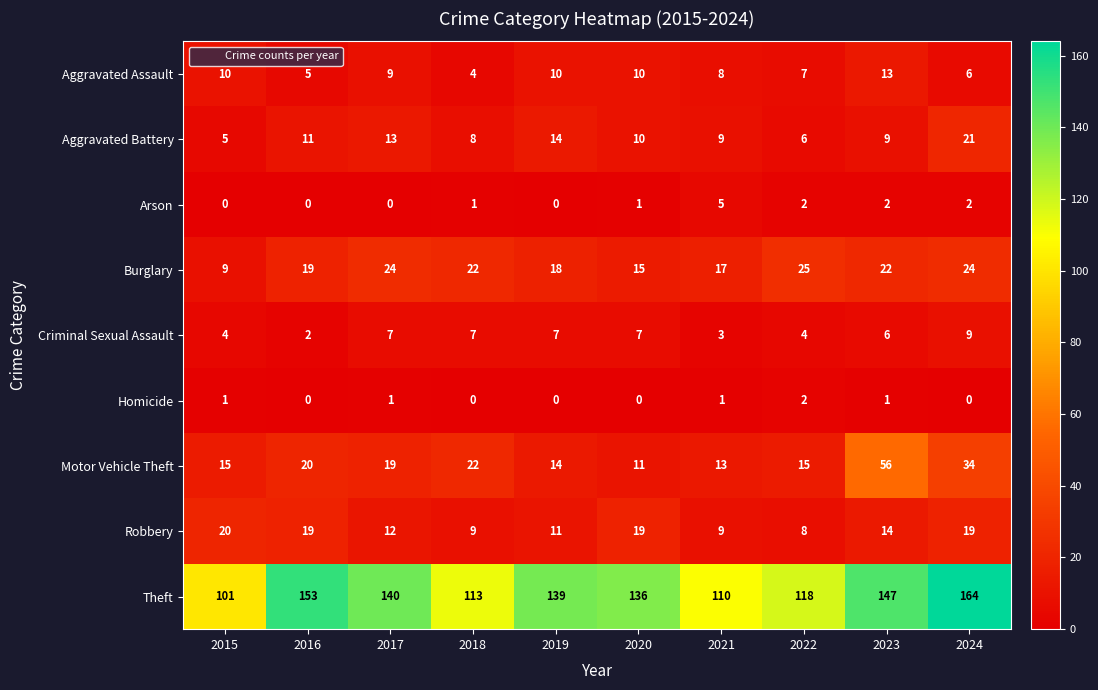

How many data points in Theft are less than 139?

5